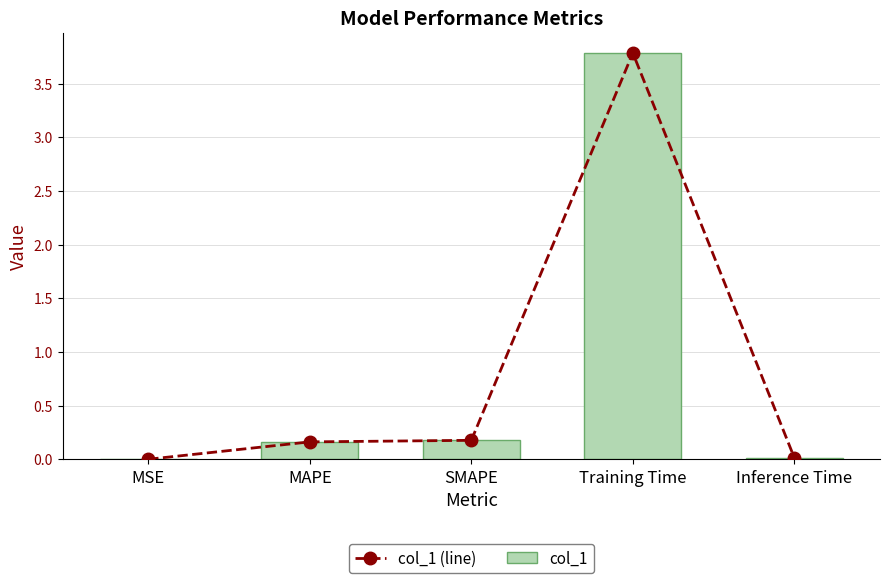

What are all the series names shown in the legend?

col_1 (line), col_1